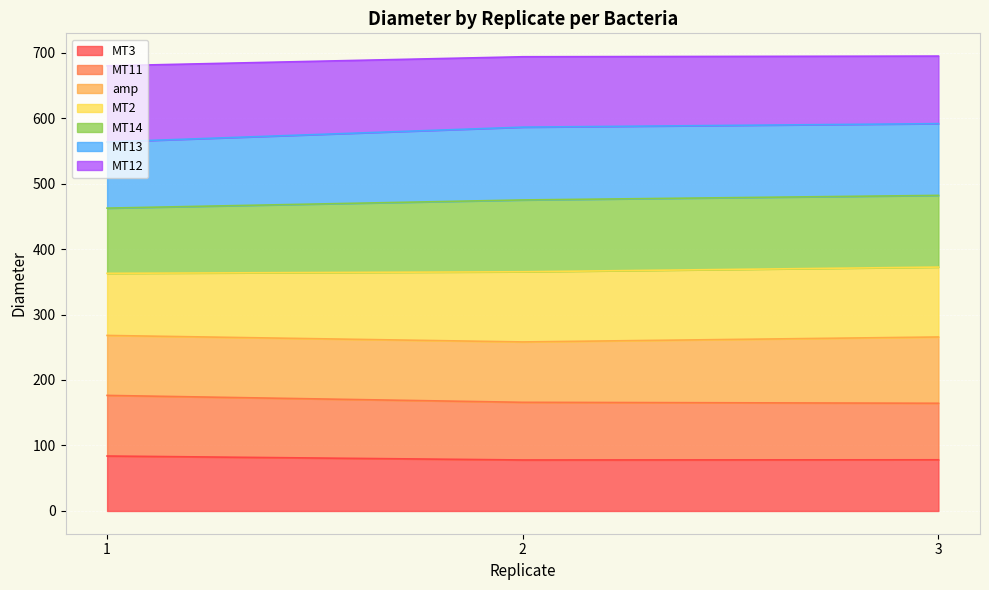

The value of MT3 at 2 is 77.9. True or false?

True